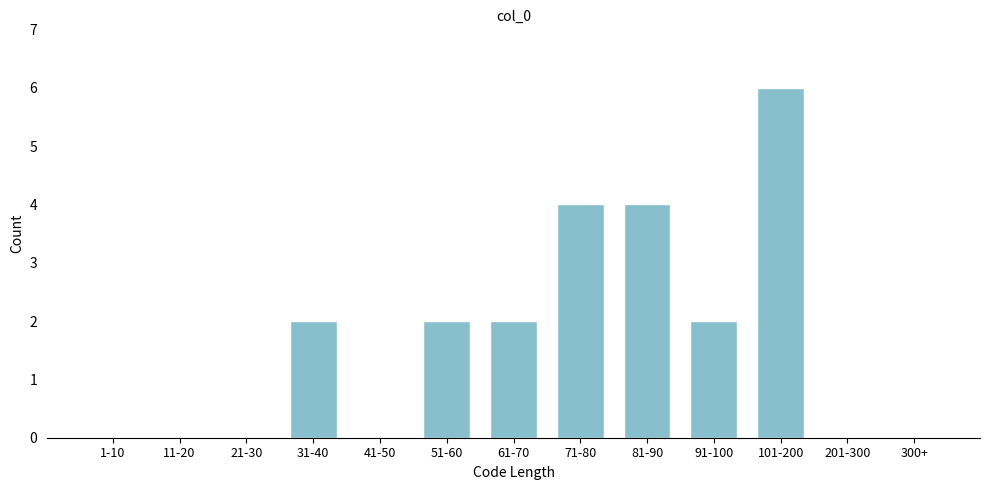

Reading left to right, extract all data points from this chart.

1-10=0	11-20=0	21-30=0	31-40=2	41-50=0	51-60=2	61-70=2	71-80=4	81-90=4	91-100=2	101-200=6	201-300=0	300+=0